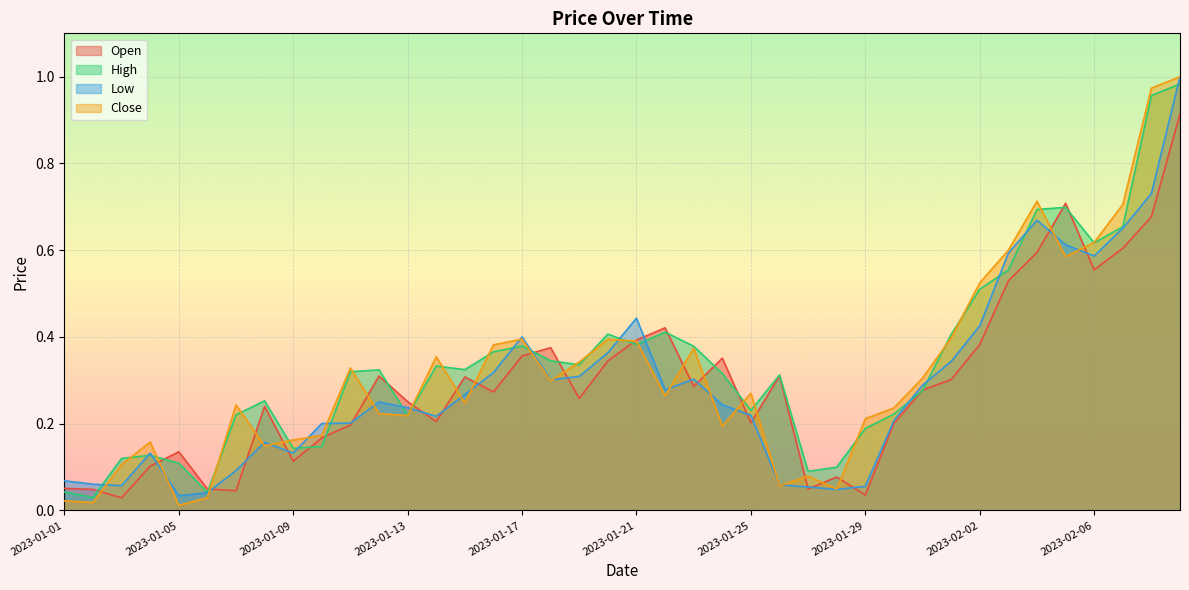

What is the value of the Close point at the 35th from the left?

0.7